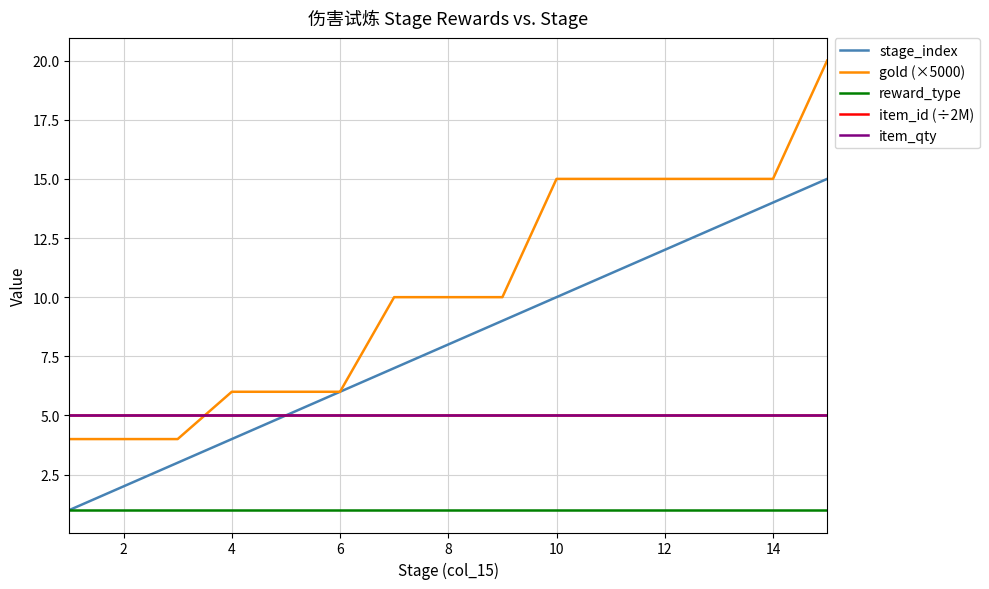

Which series has the largest total across all categories?

gold (×5000)